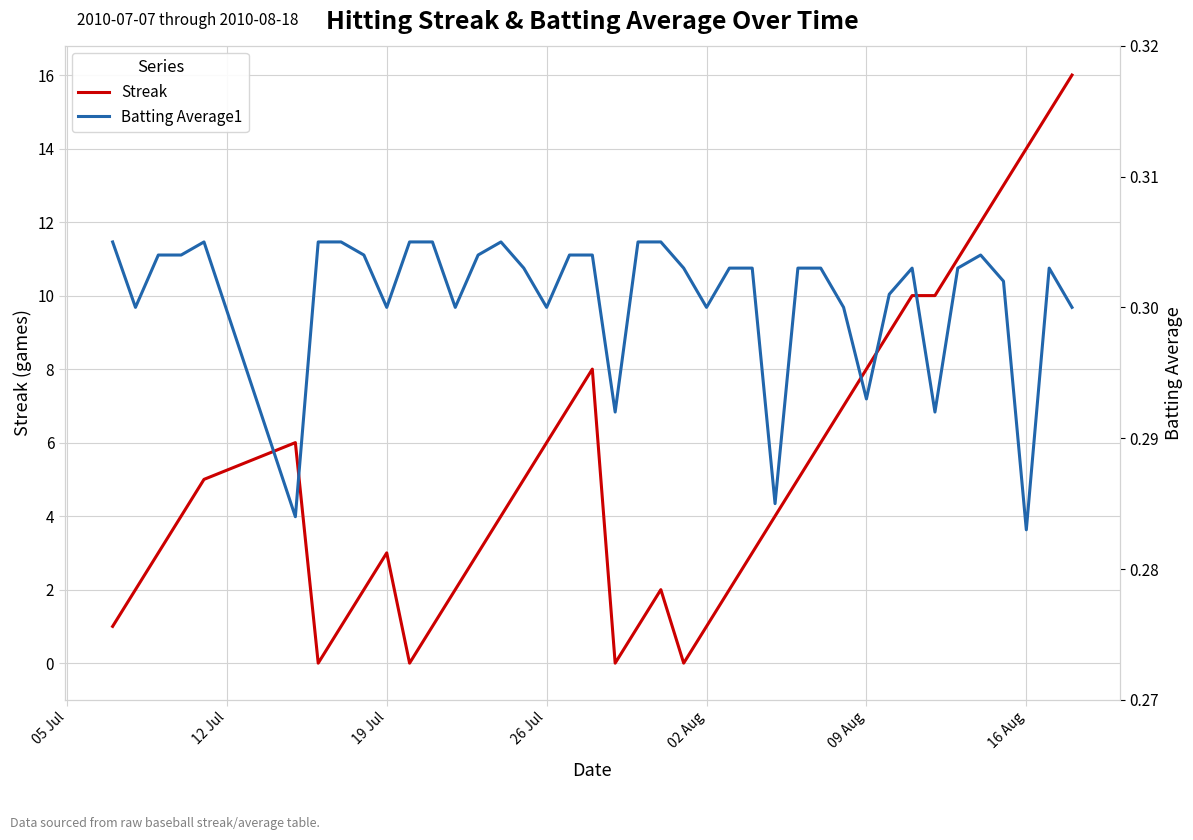

Is it true that Streak equals 10 at 26 Jul?

False